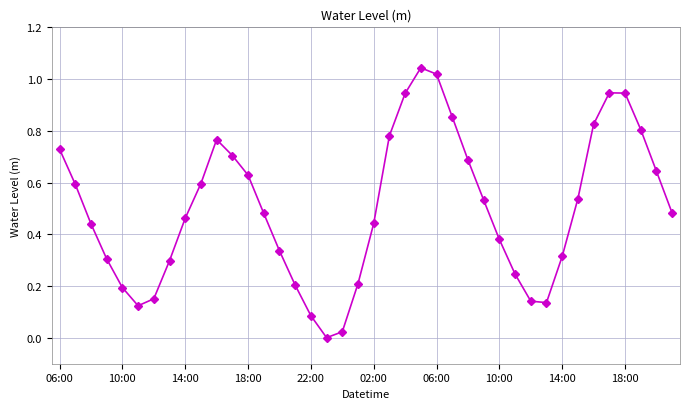

How many points are higher than both their immediate neighbors (excluding endpoints)?

3